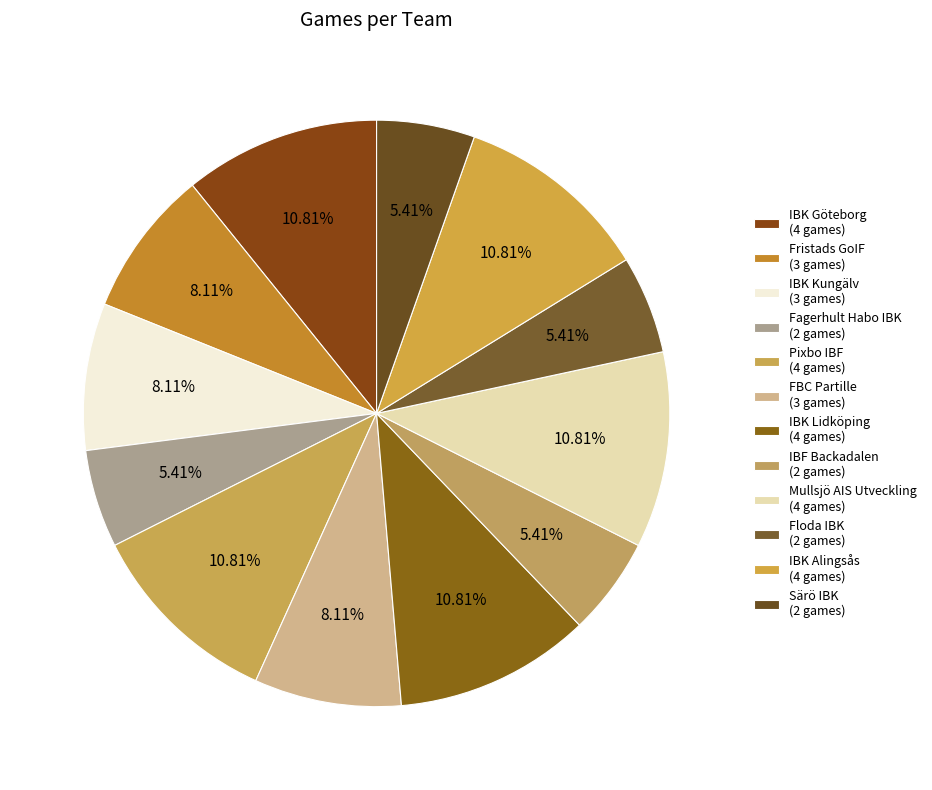

Rank the categories by value from lowest to highest.

Fagerhult Habo IBK, IBF Backadalen, Floda IBK, Särö IBK, Fristads GoIF, IBK Kungälv, FBC Partille, IBK Göteborg, Pixbo IBF, IBK Lidköping, Mullsjö AIS Utveckling, IBK Alingsås